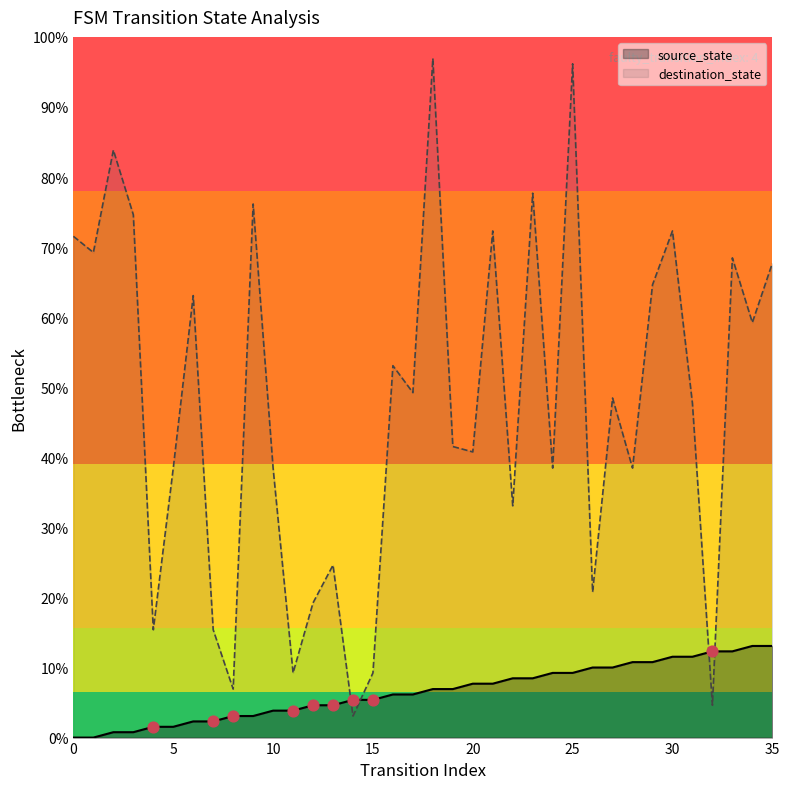

Which series reaches the minimum Y coordinate?

source_state